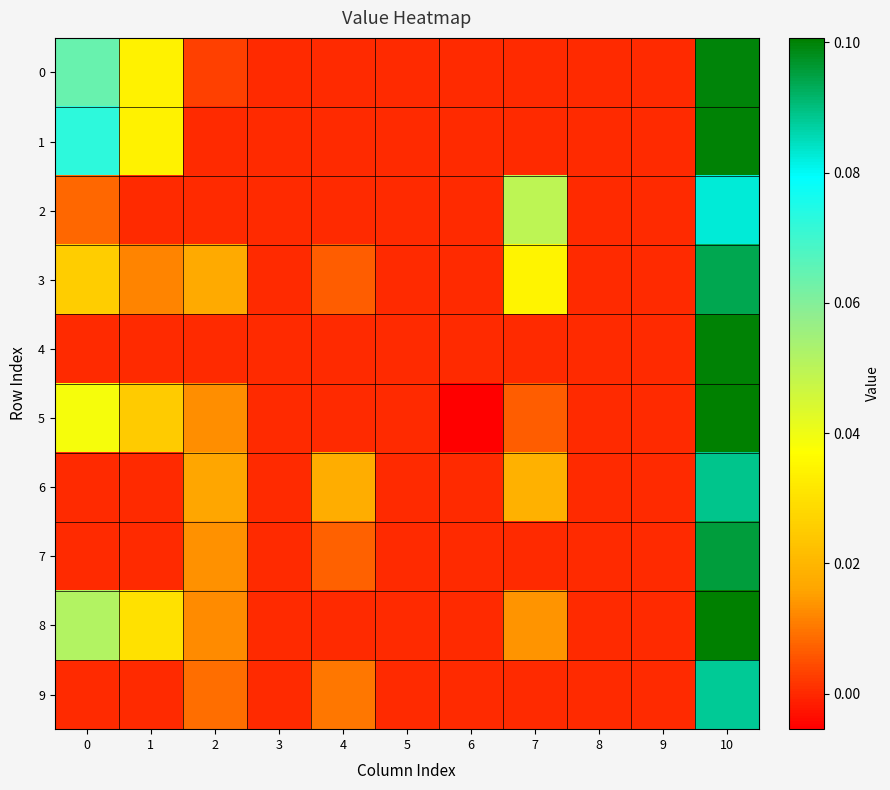

How many distinct data groups are displayed?

10